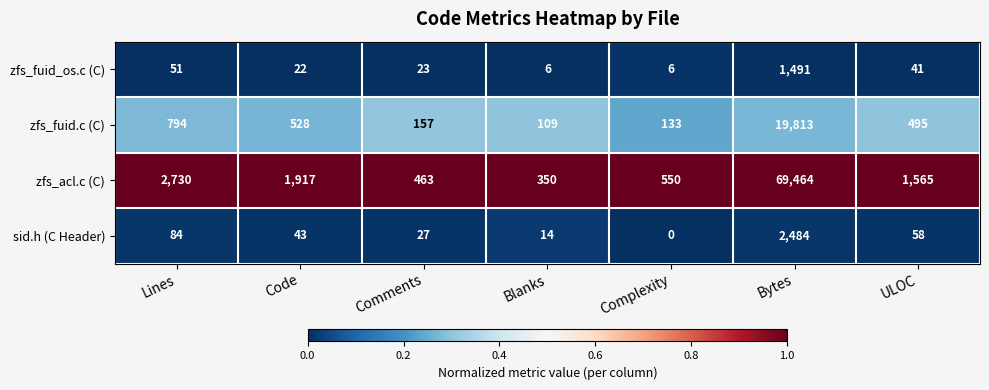

Which series has the widest spread of values?

zfs_acl.c (C)